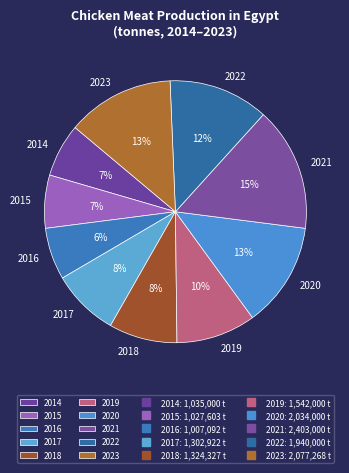

What is the largest slice in the pie chart?

2021